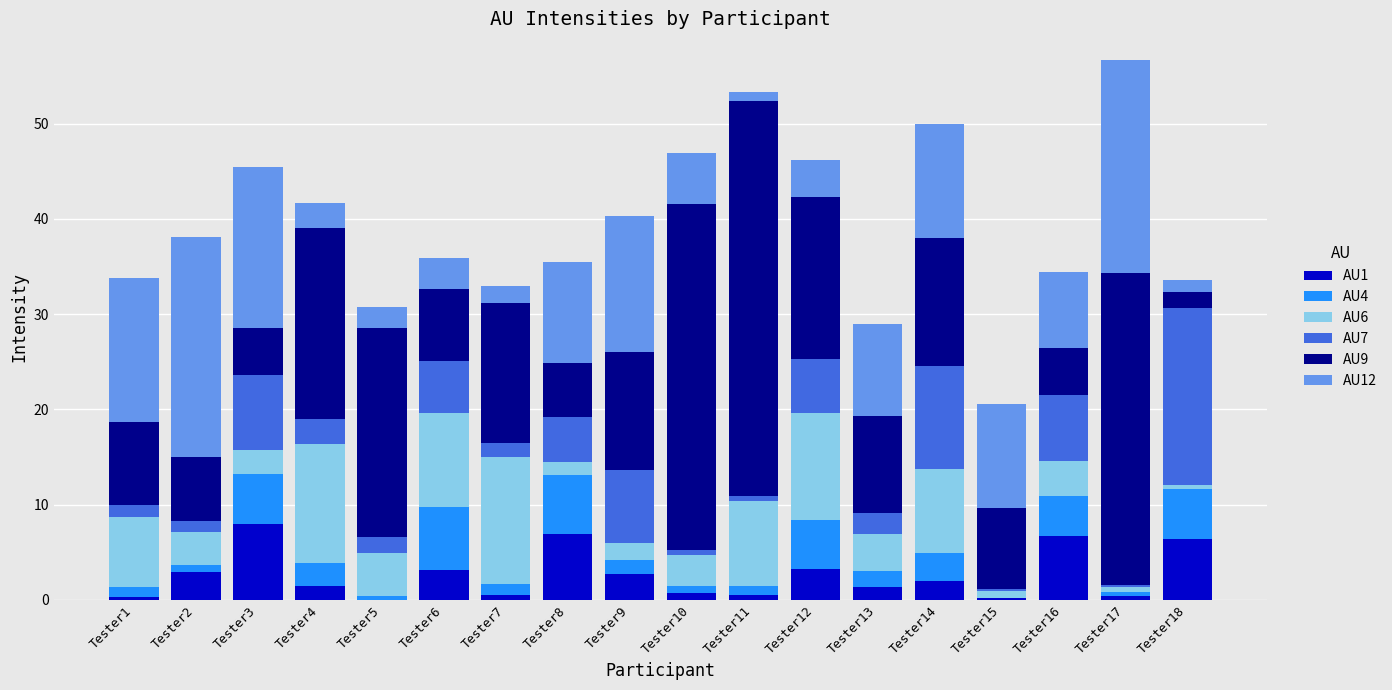

What is the sum of all AU1 values?

47.5